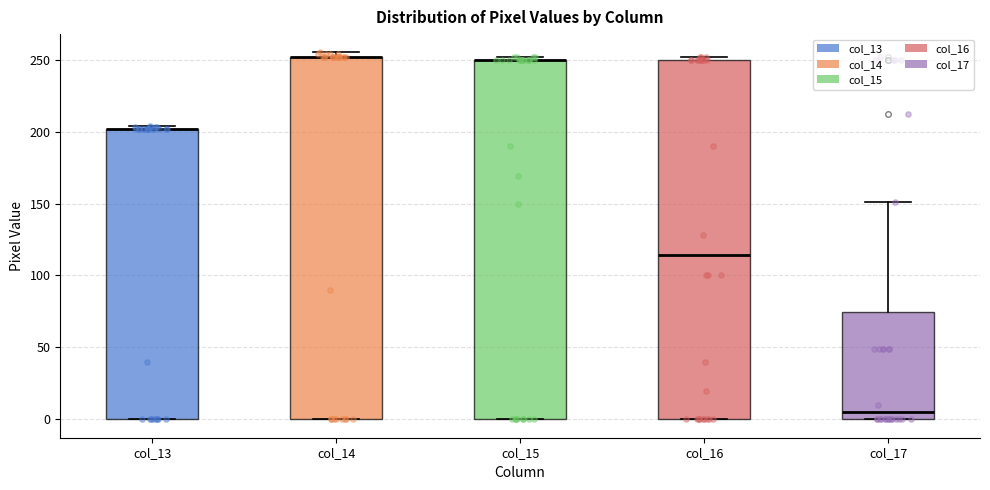

Reading left to right, transcribe this box plot: for each box, give where its median line is, the range the box spans, and where its two whiskers end, as read against the y-axis. The values are not printed on the chart, so give them approximately, as read against the axis.

col_13: median 200 (drawn on the box's upper edge), box 0 to 200, whiskers 0 to 205
col_14: median 250 (drawn on the box's upper edge), box 0 to 250, whiskers 0 to 255
col_15: median 250 (drawn on the box's upper edge), box 0 to 250, whiskers 0 to 250 (just above the box's upper edge)
col_16: median 115, box 0 to 250, whiskers 0 to 250 (just above the box's upper edge)
col_17: median 5, box 0 to 75, whiskers 0 to 150